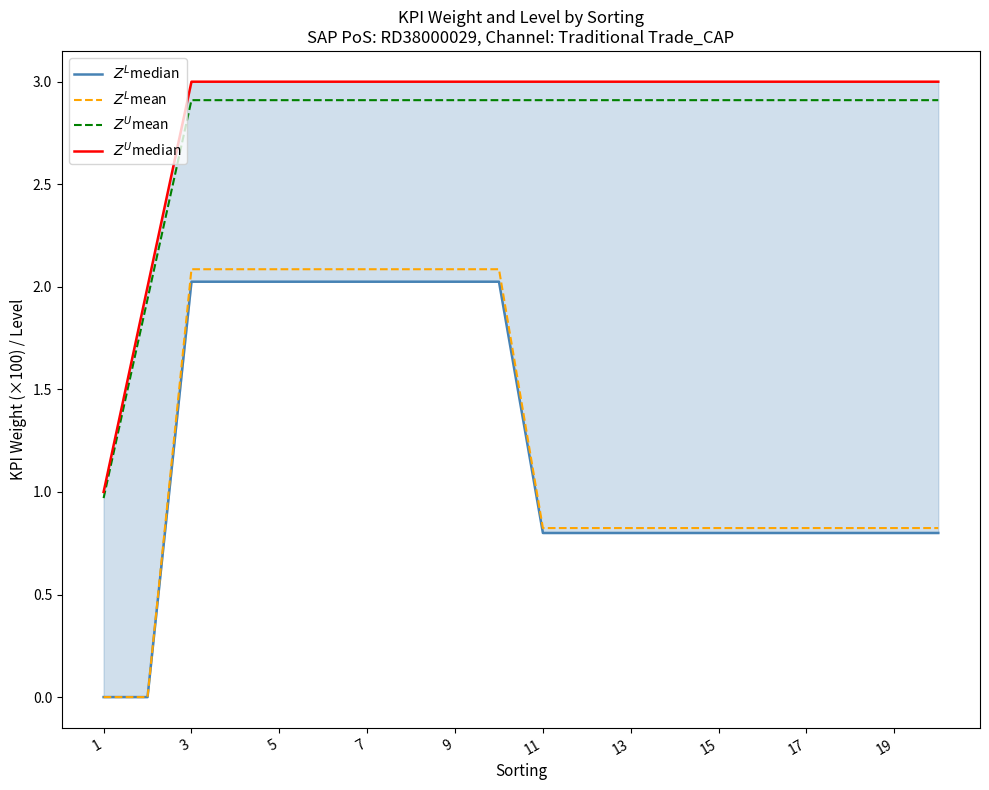

How many values in the $Z^U$mean series are below 2?

2